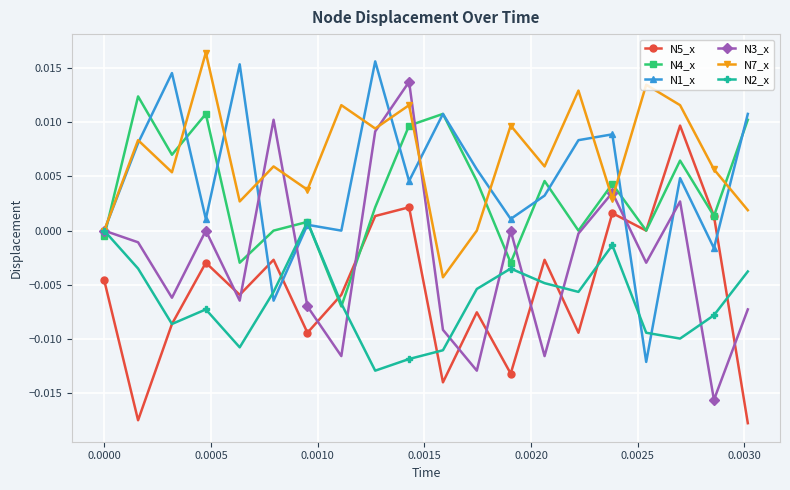

How many interior local peaks does the N5_x series have?

7